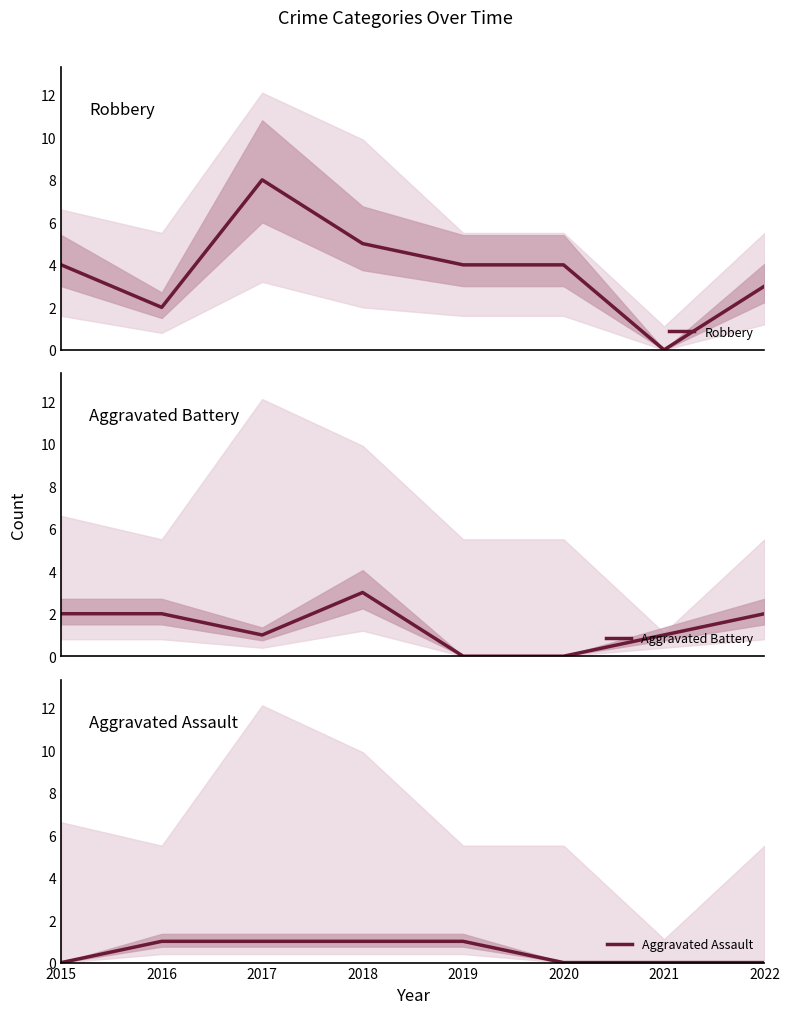

At how many categories does at least one series exceed 3?

5